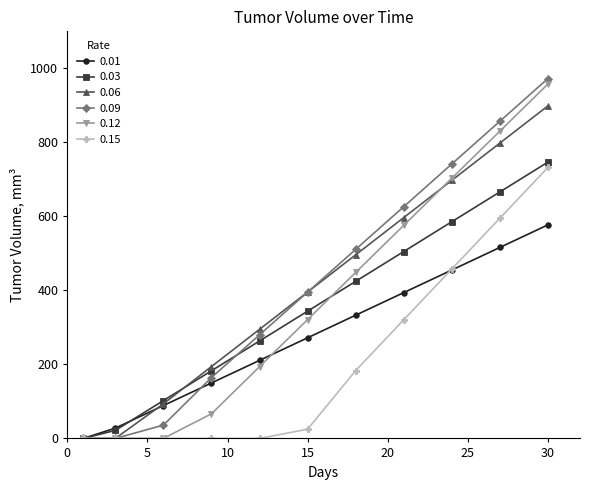

What is the value of the 0.15 point at the 10th from the left?

595.1